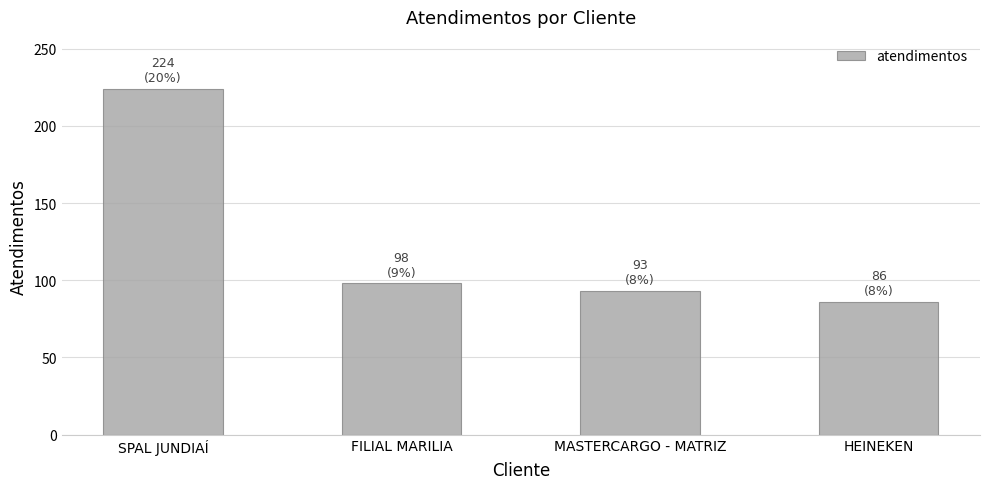

The value at MASTERCARGO - MATRIZ is 93. True or false?

True